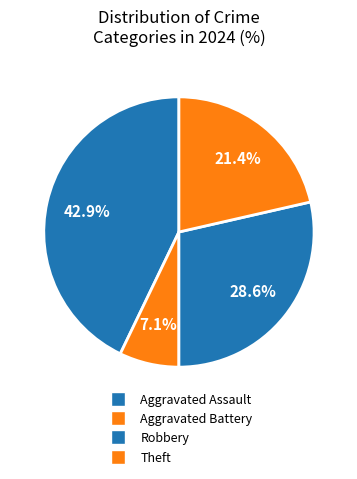

How many slices are in this pie chart?

4